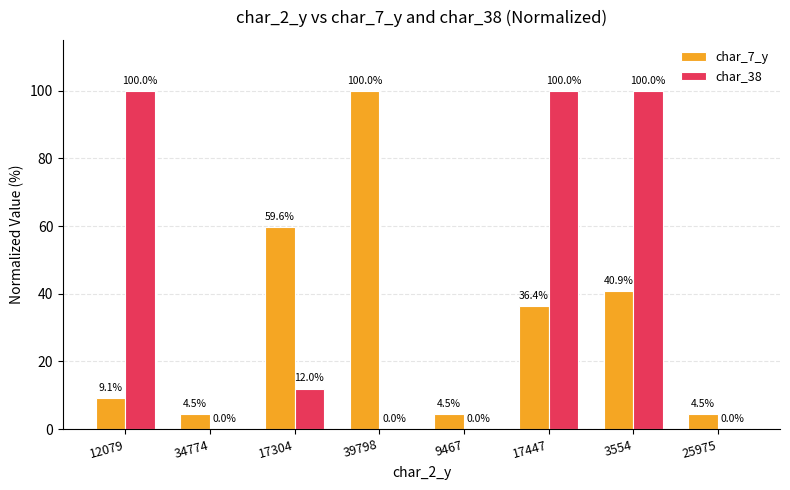

Reading left to right, extract all data points from this chart.

char_7_y: 12079=9.1	34774=4.5	17304=59.6	39798=100.0	9467=4.5	17447=36.4	3554=40.9	25975=4.5
char_38: 12079=100.0	34774=0.0	17304=12.0	39798=0.0	9467=0.0	17447=100.0	3554=100.0	25975=0.0